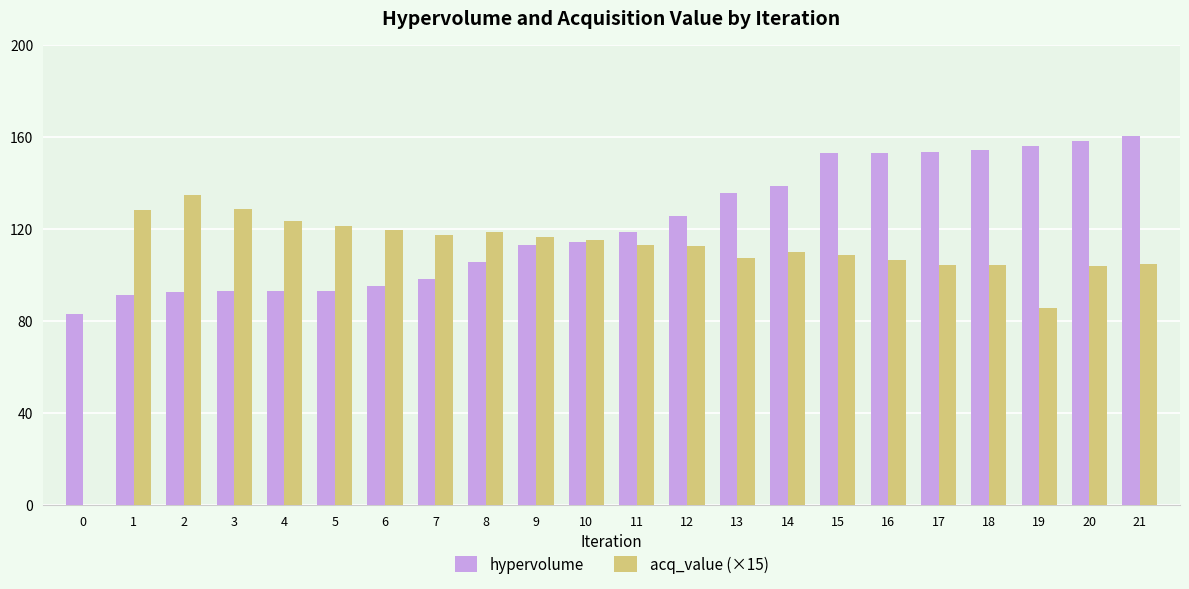

Which series has the largest total across all categories?

hypervolume